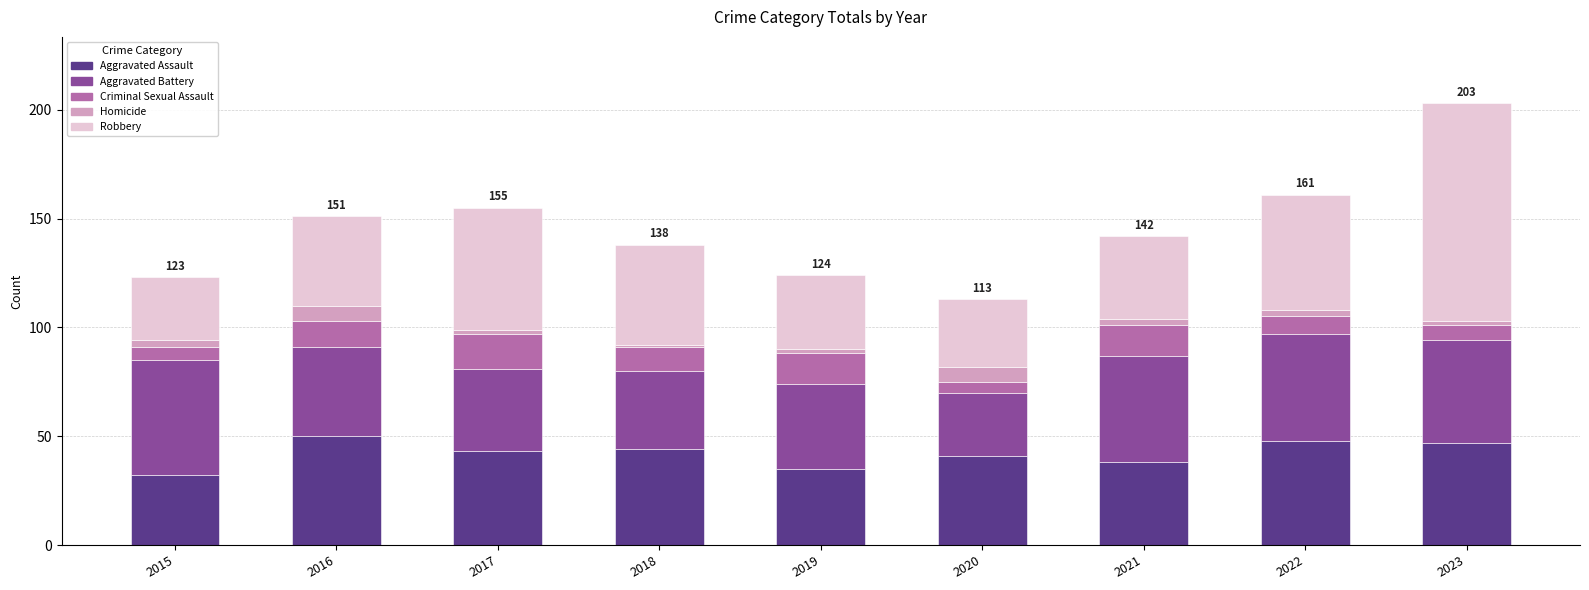

What is the difference between the second highest and second lowest values in the Aggravated Assault series?

13